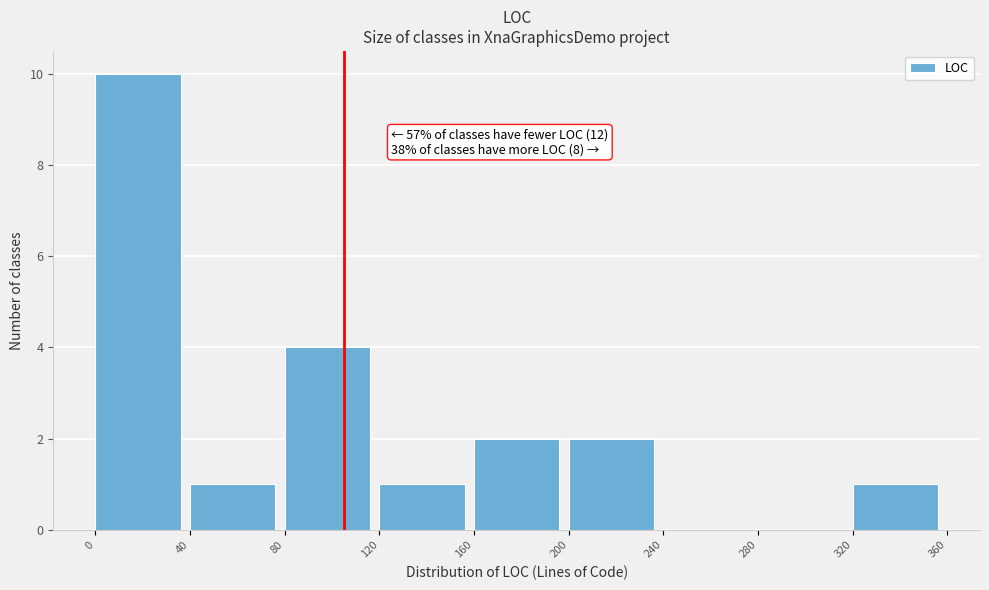

Over which range of the x-axis is the bar tallest?

0 to 40